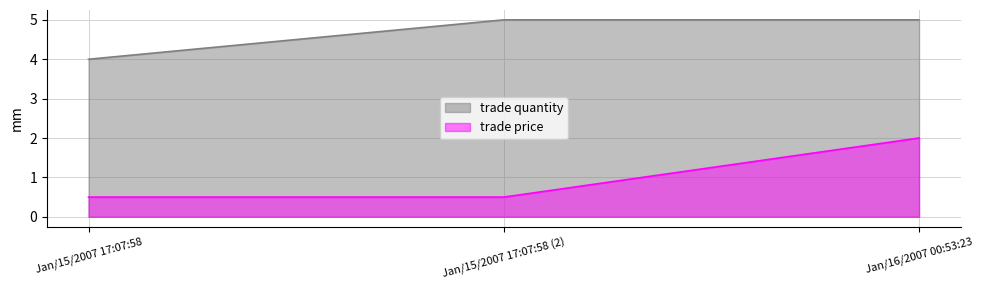

What is the difference between the maximum and minimum values in the trade price series?

1.5